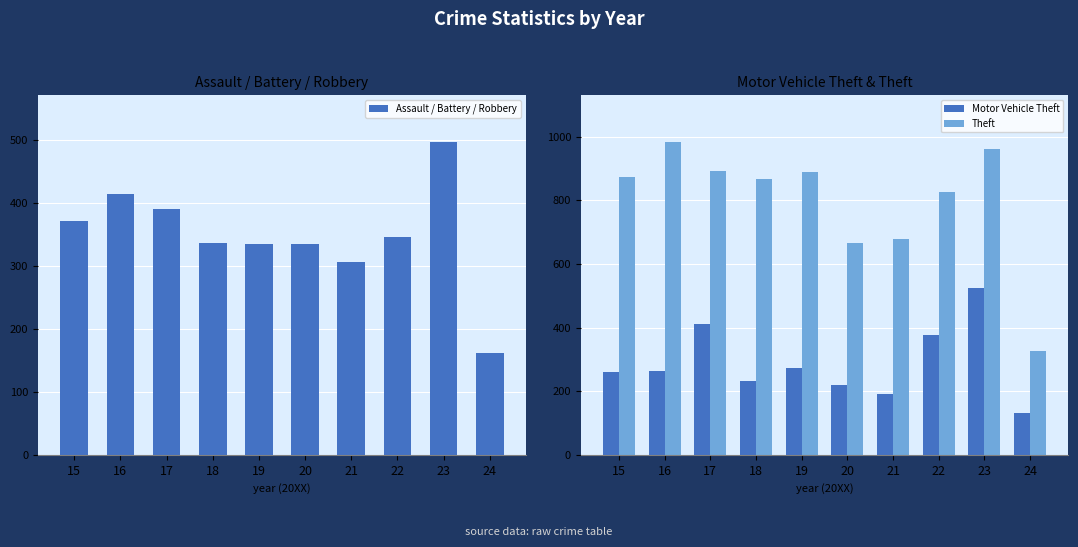

What is the difference between the Theft values at 18 and 20?

202